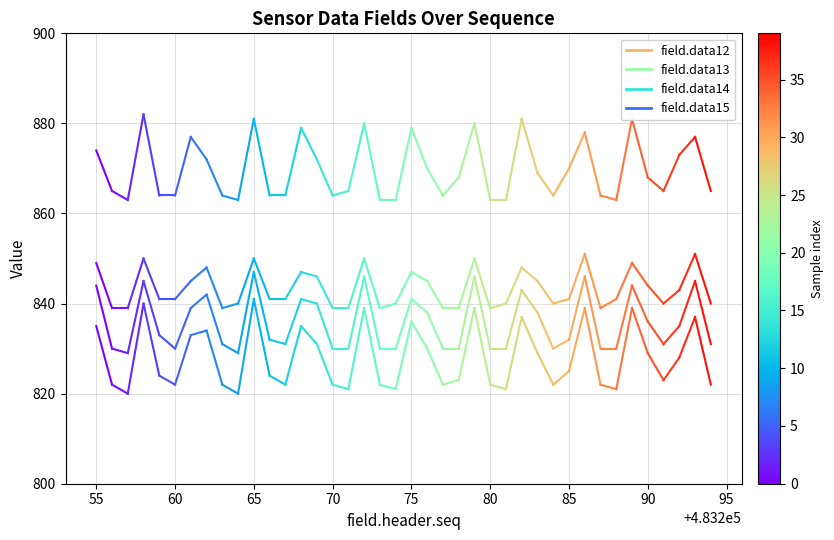

Rank the series by their average value, from lowest to highest.

field.data14, field.data13, field.data12, field.data15